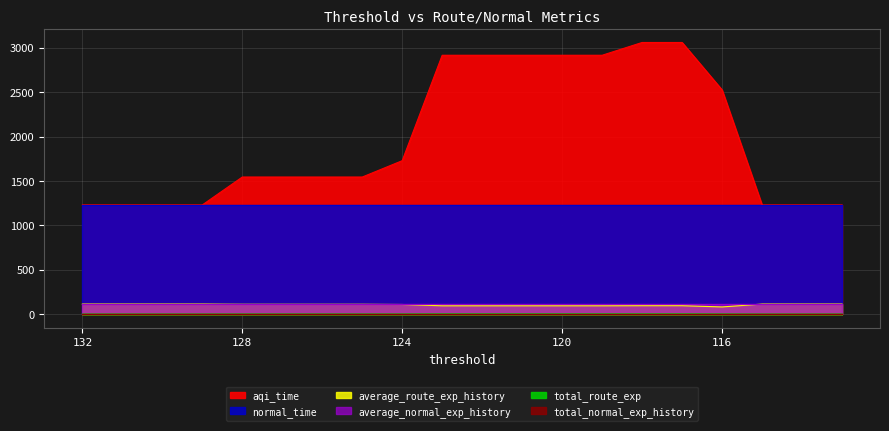

At which label is average_route_exp_history closest to 98?

118